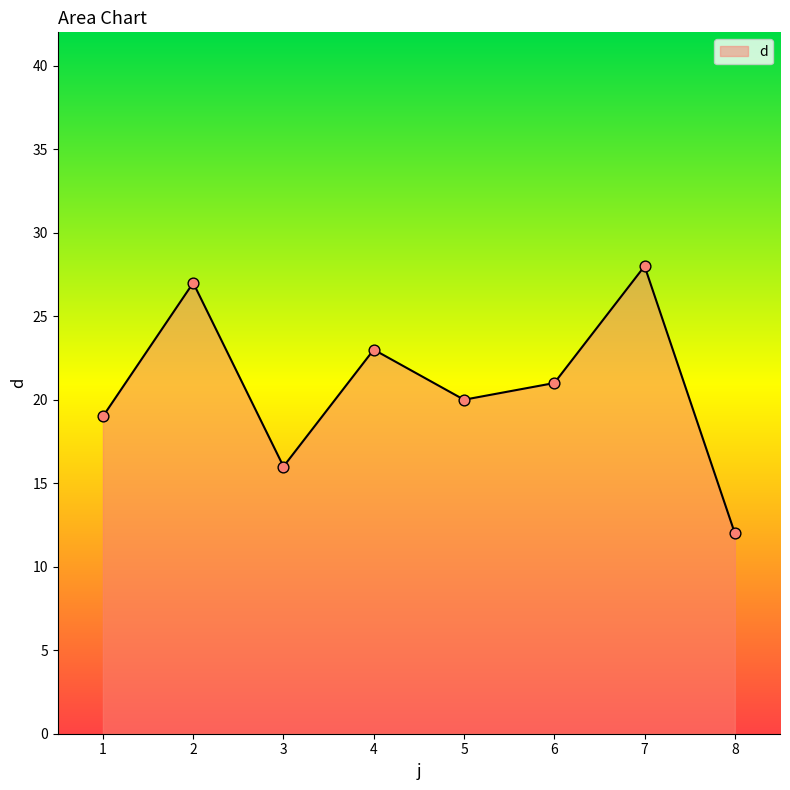

Which has a higher value, 3 or 6?

6